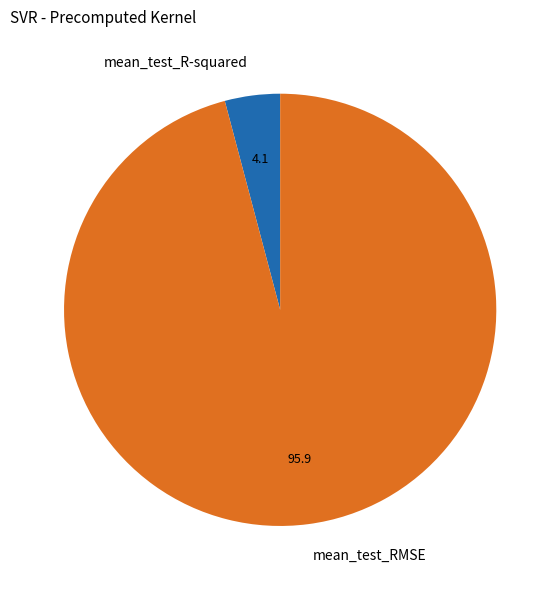

Which has a higher value, mean_test_RMSE or mean_test_R-squared?

mean_test_RMSE